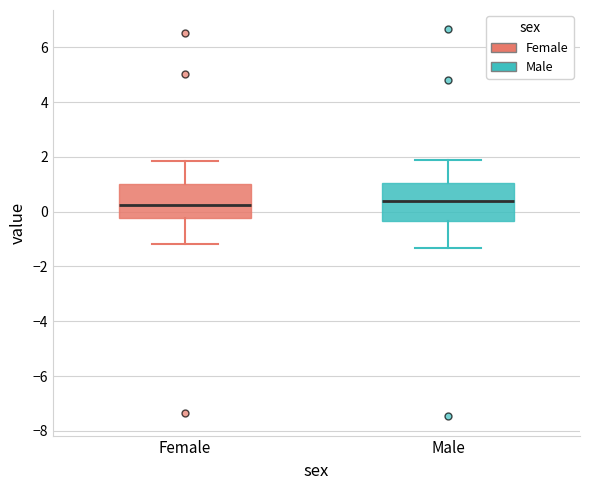

Reading left to right, read every box against the y-axis: the position of its median line, the range the box covers, and the ends of its whiskers. The values are not printed on the chart, so give them approximately, as read against the axis.

Female: median 0.2, box -0.2 to 1.0, whiskers -1.2 to 1.8
Male: median 0.4, box -0.4 to 1.0, whiskers -1.4 to 1.8